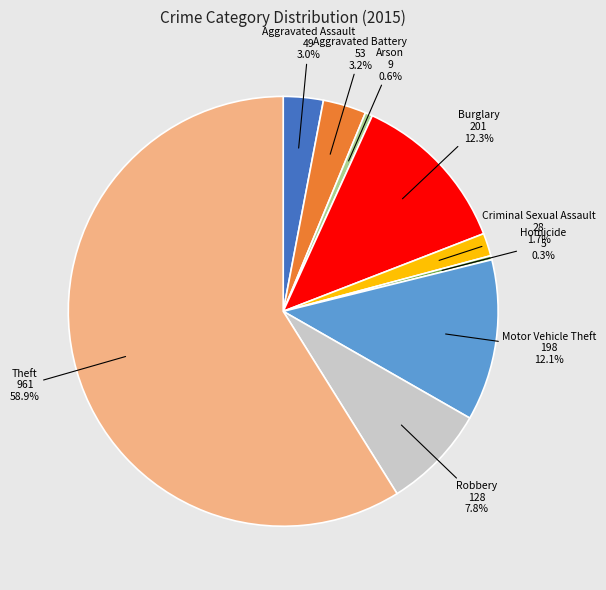

Which has a higher value, Criminal Sexual Assault or Arson?

Criminal Sexual Assault